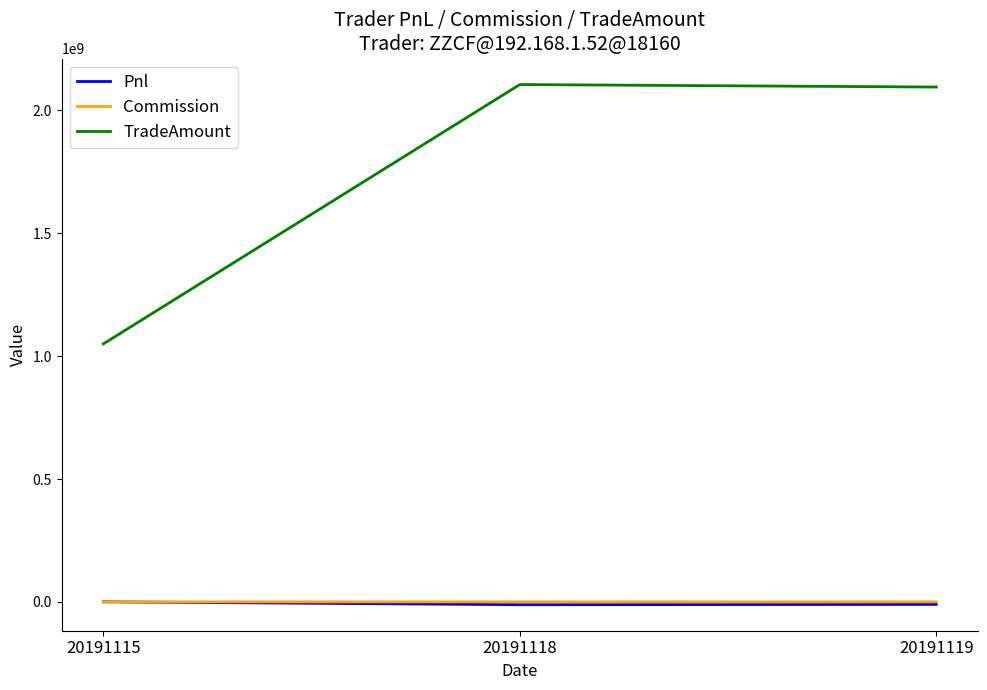

At how many categories does at least one series exceed 2085209414?

2